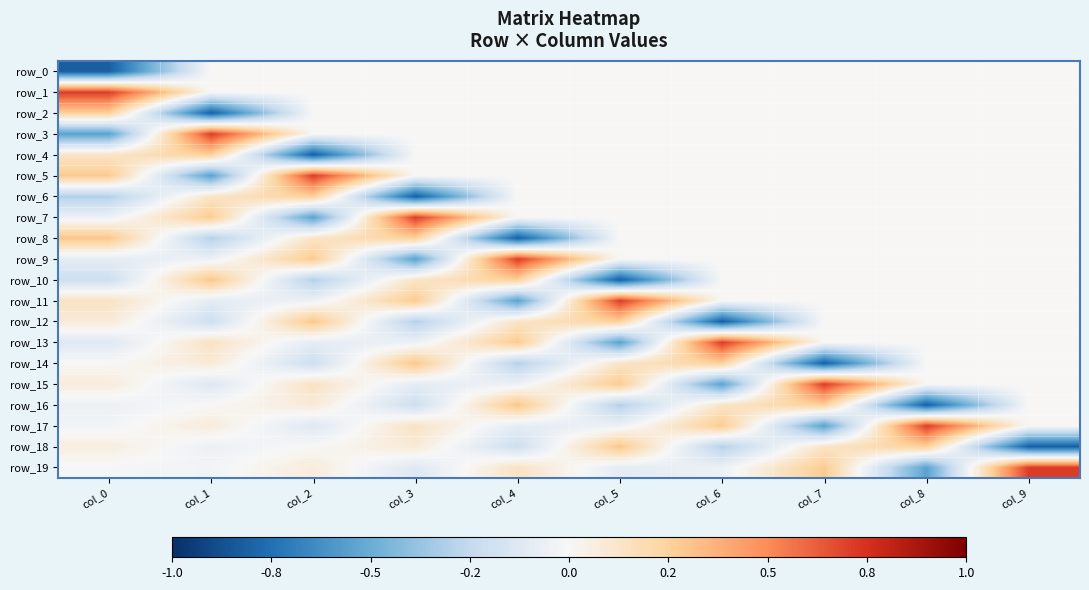

Count the row_8 values in the range 0 to 1.

8